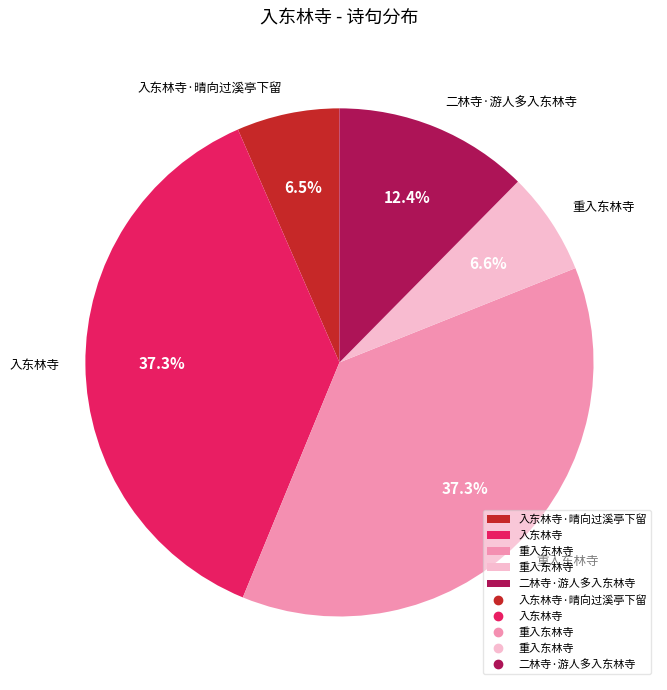

Is there any slice that represents more than half of the pie?

No